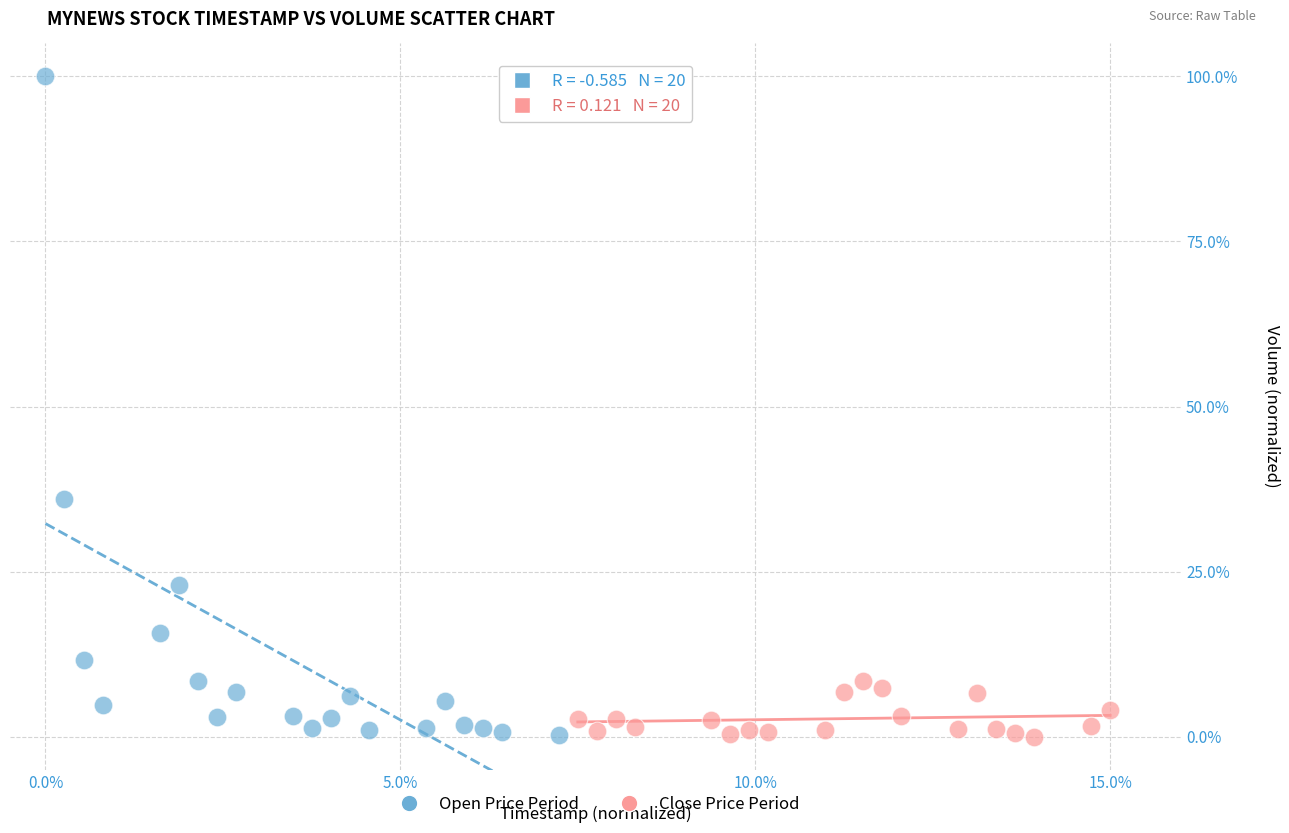

Which series has the largest Y range (max minus min)?

Open Price Period